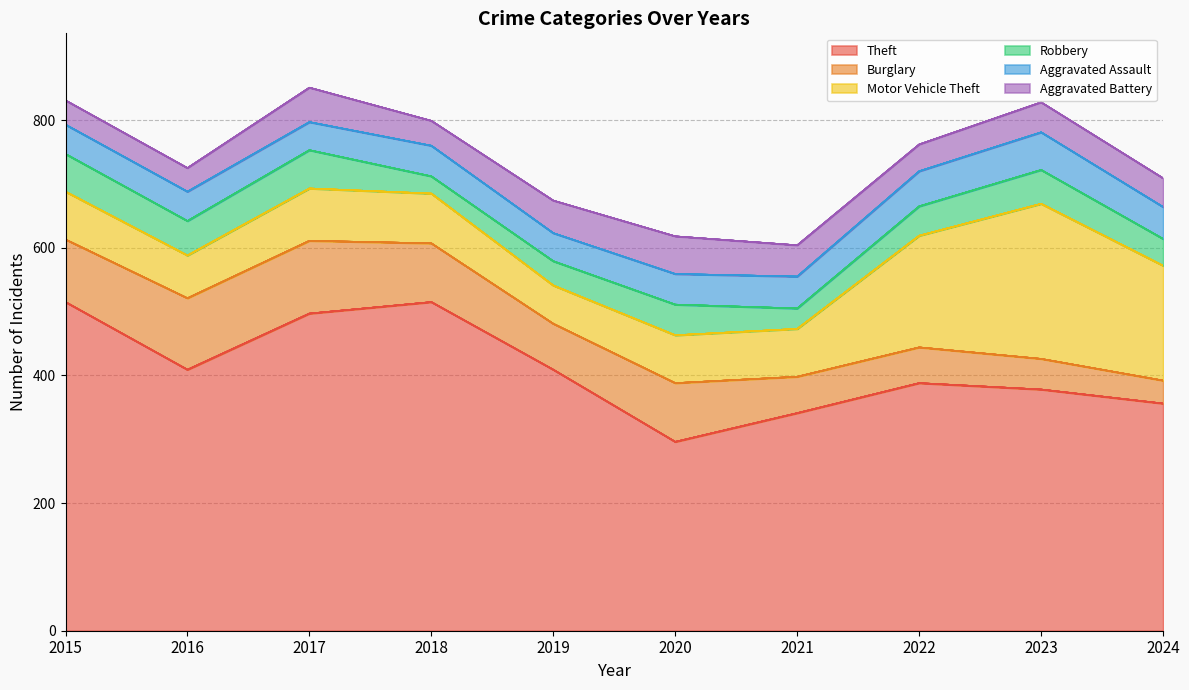

Where is the first local maximum for Aggravated Assault?

2018